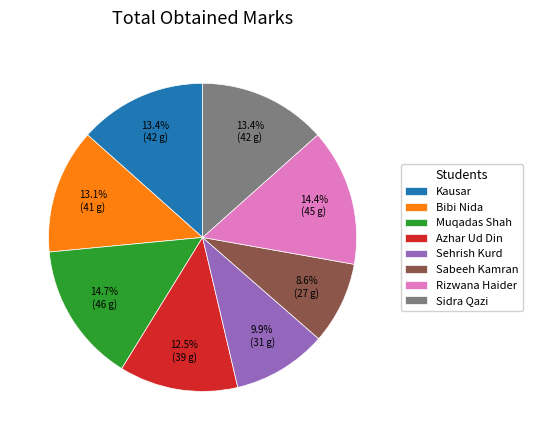

Does Kausar represent more than half of the total?

No